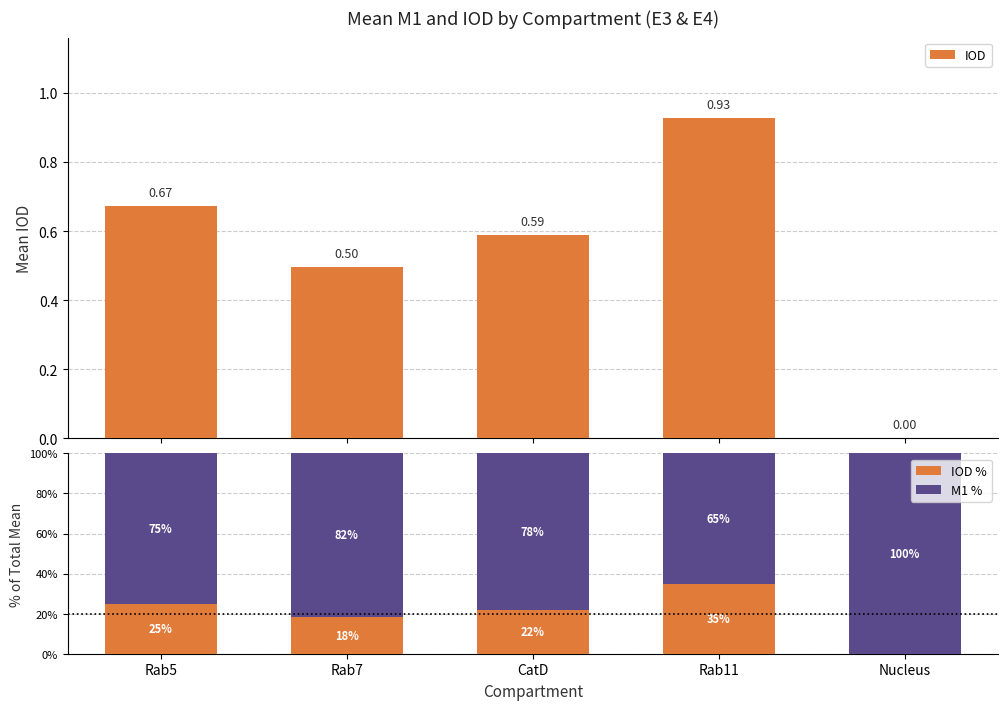

Read the M1 % value at Rab5.

75.0